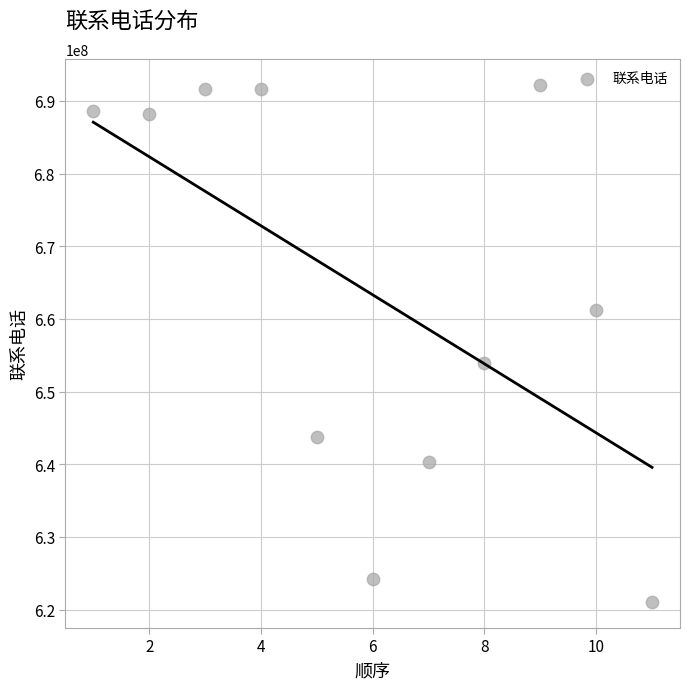

What Y value in the scatter plot is closest to 656630854?

653888690